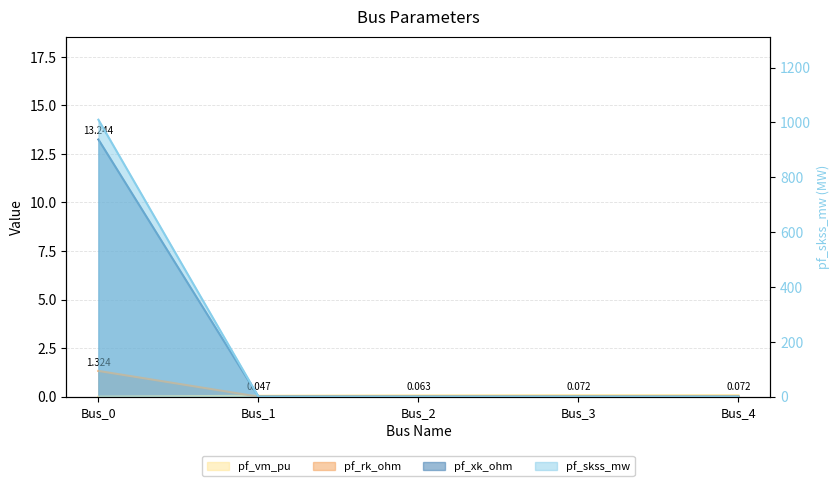

How many series are shown in this chart?

4